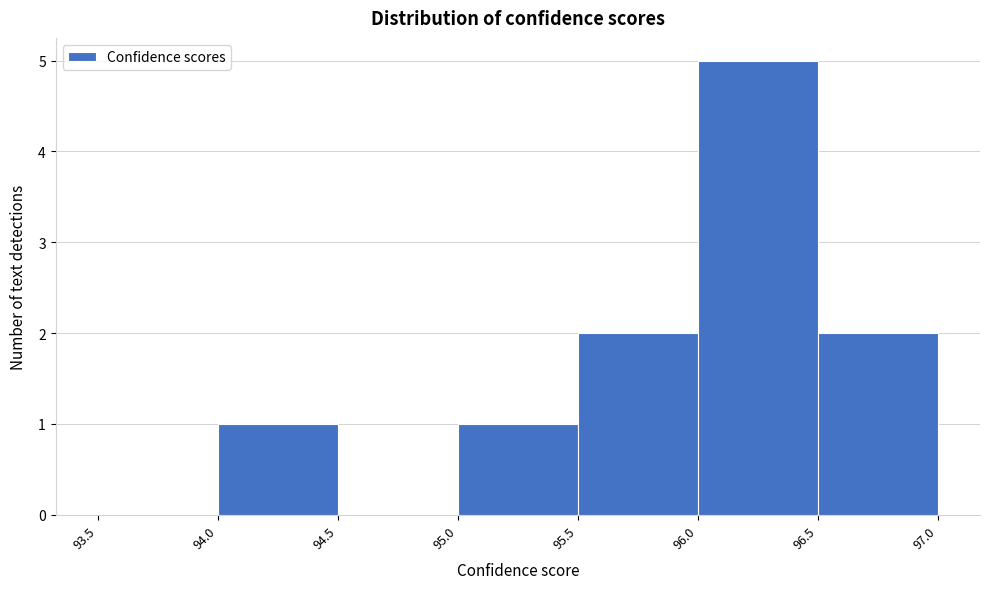

Over which range of the x-axis is the bar tallest?

96.0 to 96.5